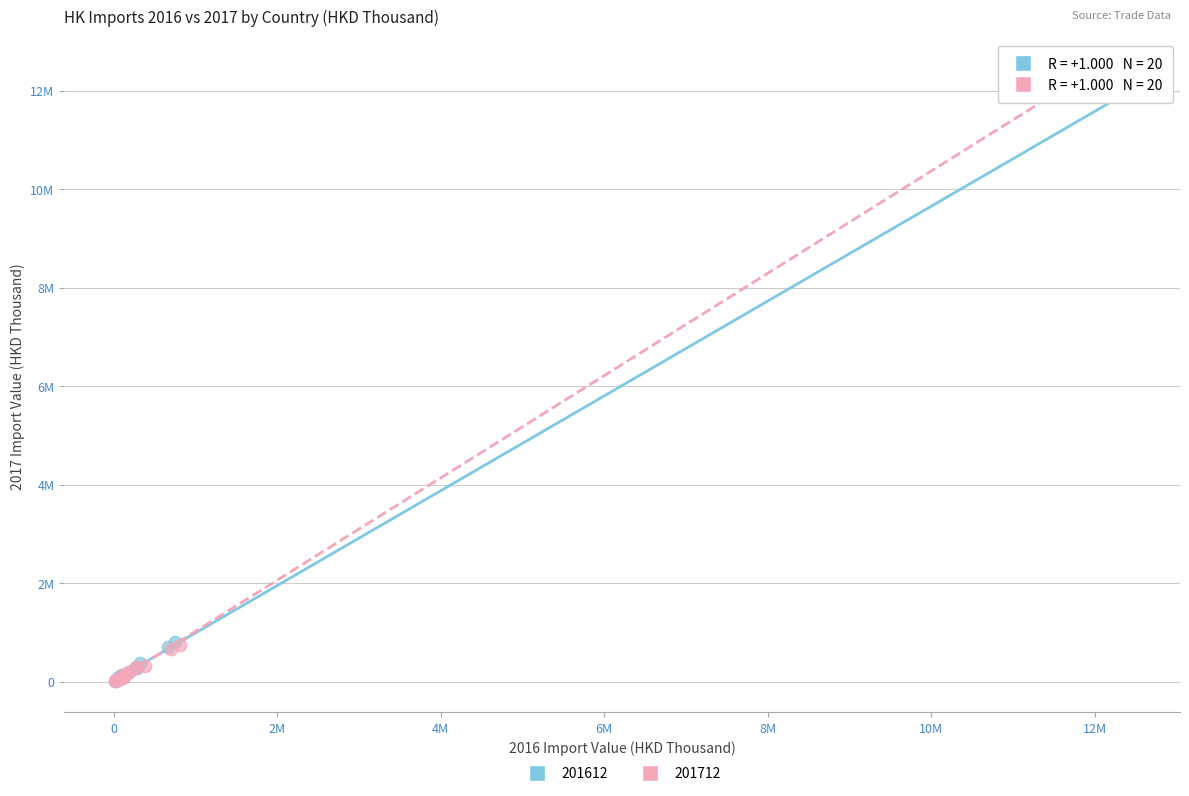

What are all the series names shown in the legend?

201612, 201712